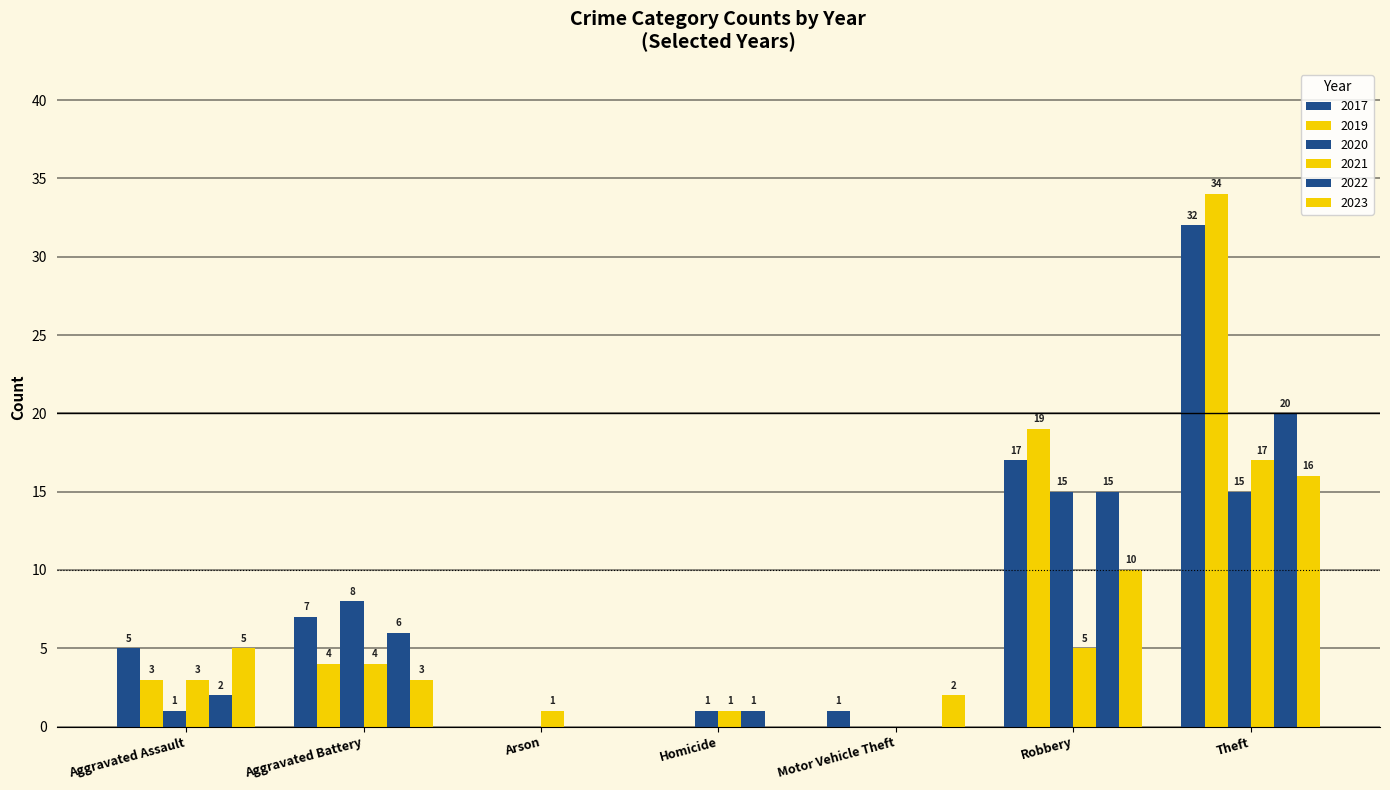

What position from the left is Robbery?

6